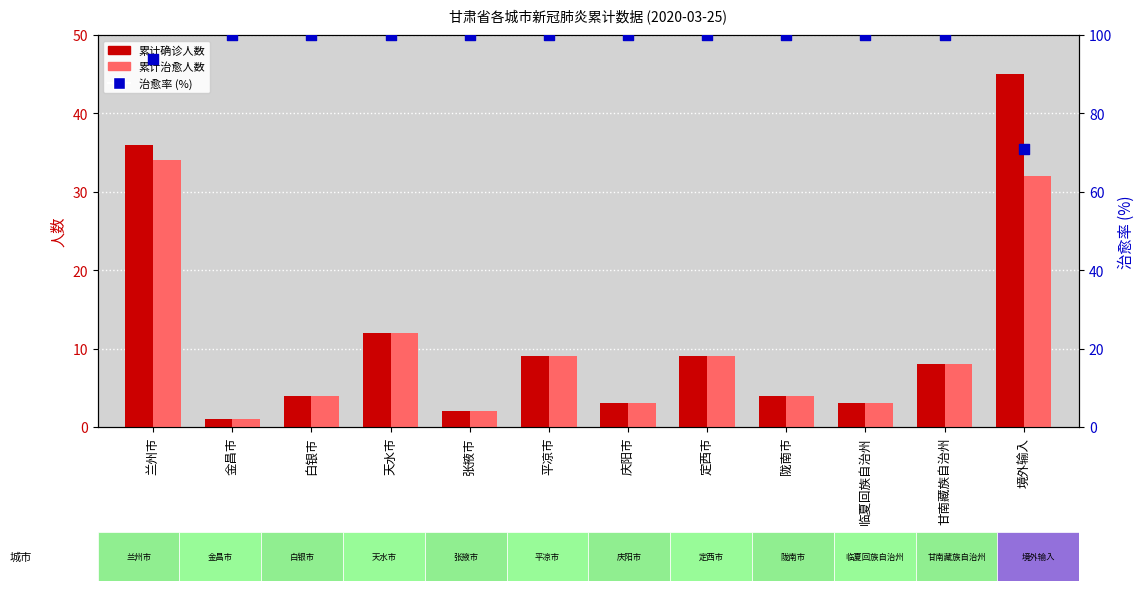

Which series has the widest spread of Y values?

累计确诊人数